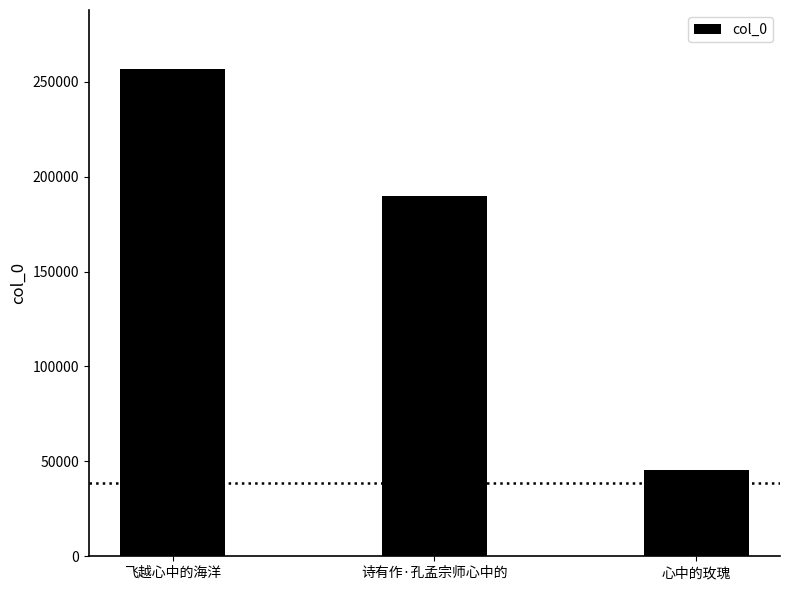

What is the sum of the values at 飞越心中的海洋 and 心中的玫瑰?

302472